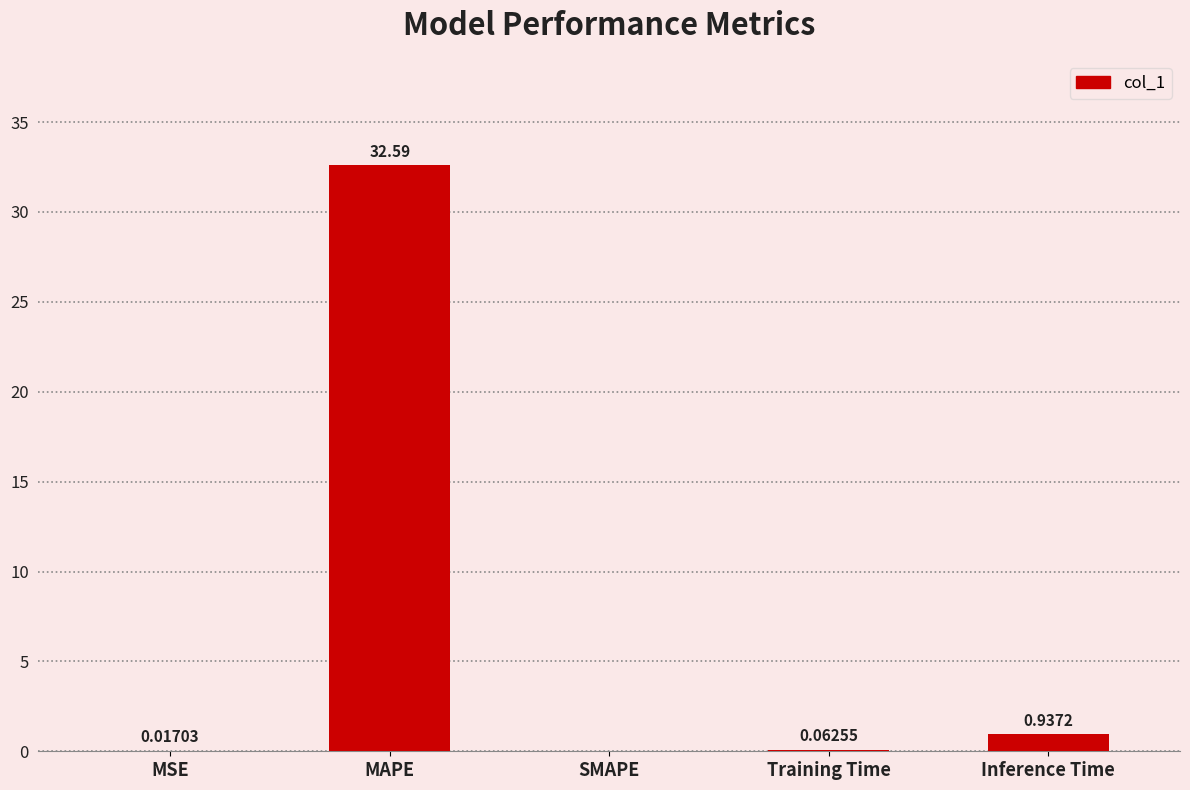

At which category does the chart reach its peak across all series?

MAPE